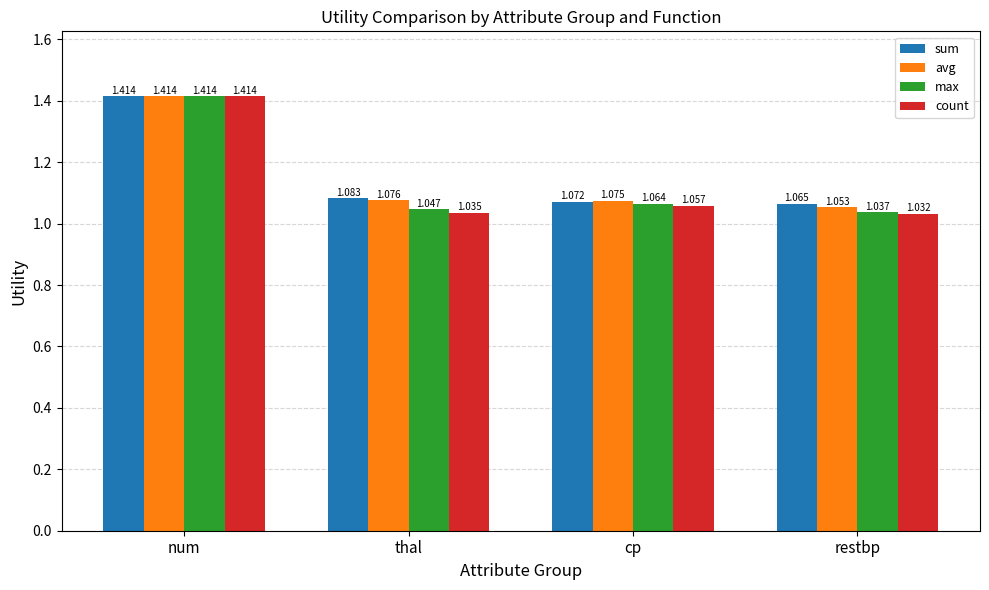

What is the sum of the max values at num and restbp?

2.5